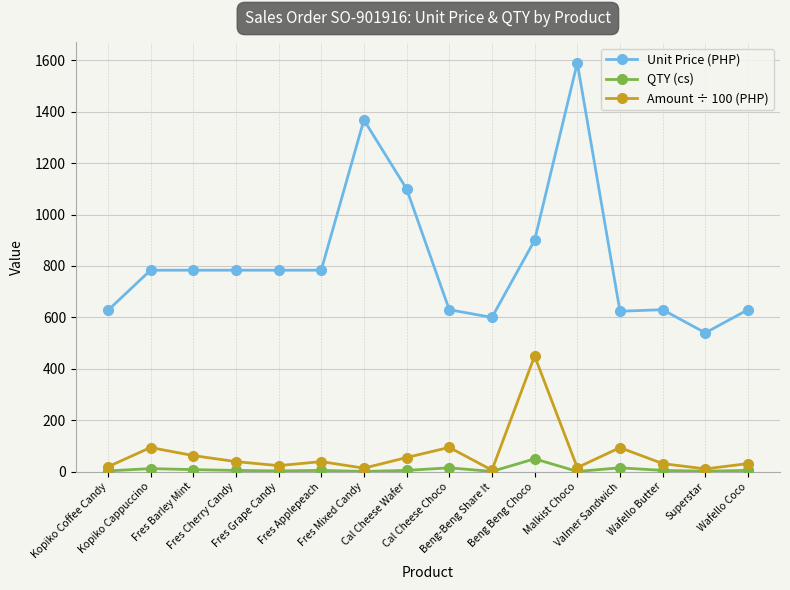

Which series changed the most between Valmer Sandwich and Wafello Butter?

Amount ÷ 100 (PHP)